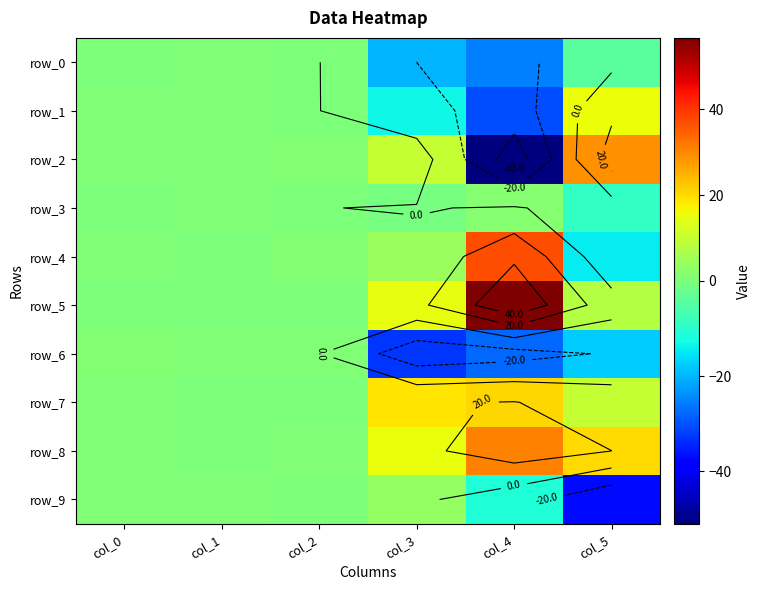

What is the average value of the row_0 series?

-8.2